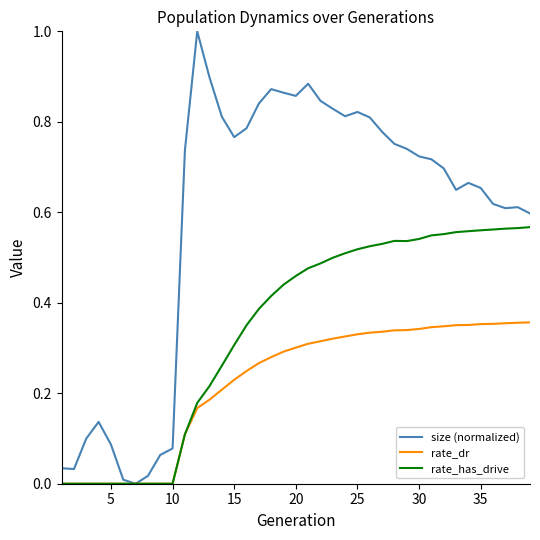

Which series has the largest total across all categories?

size (normalized)